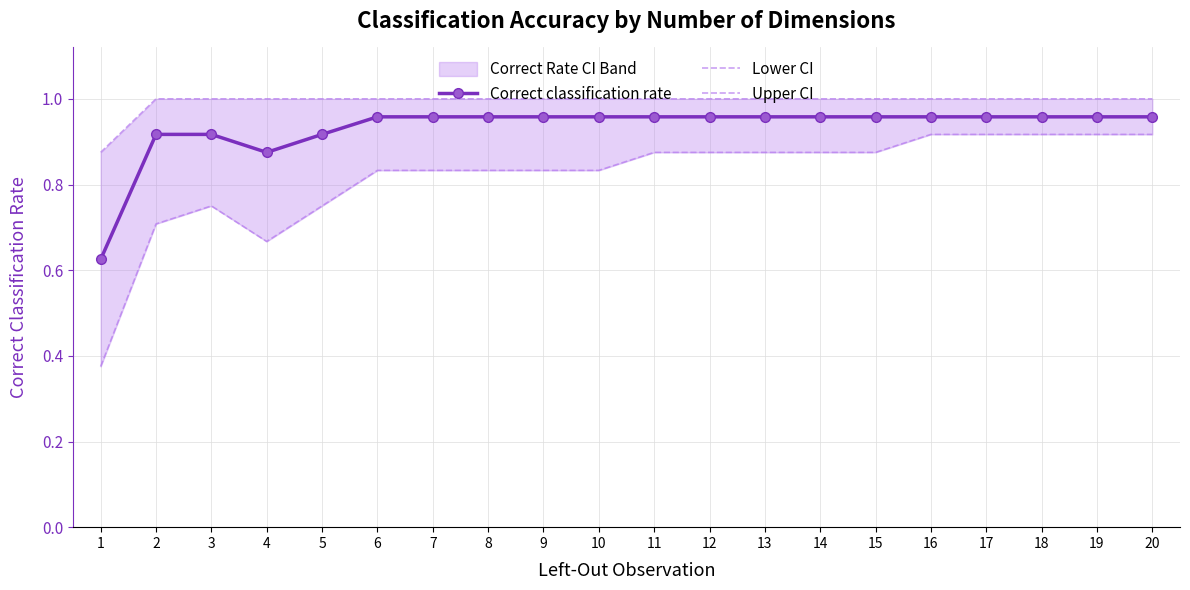

True or false: Correct classification rate and Lower CI cross at least once.

False